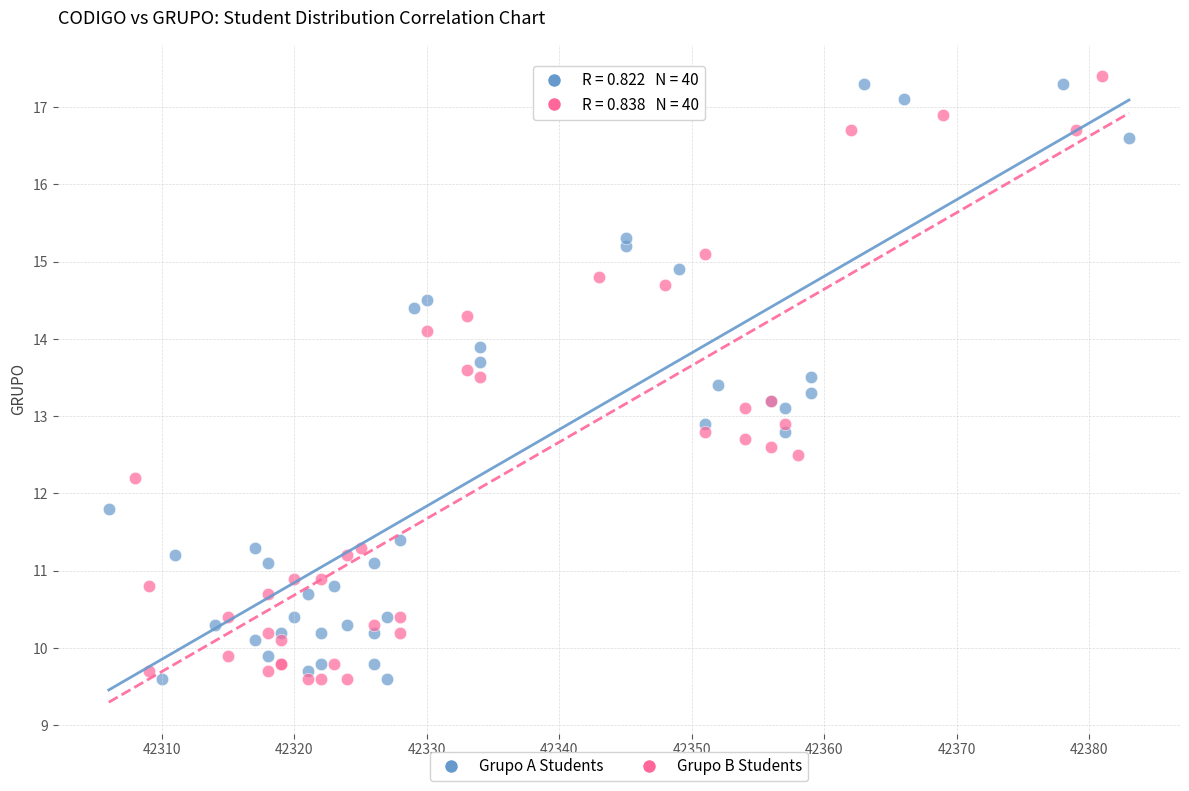

Which series contains the highest Y value?

Grupo B Students